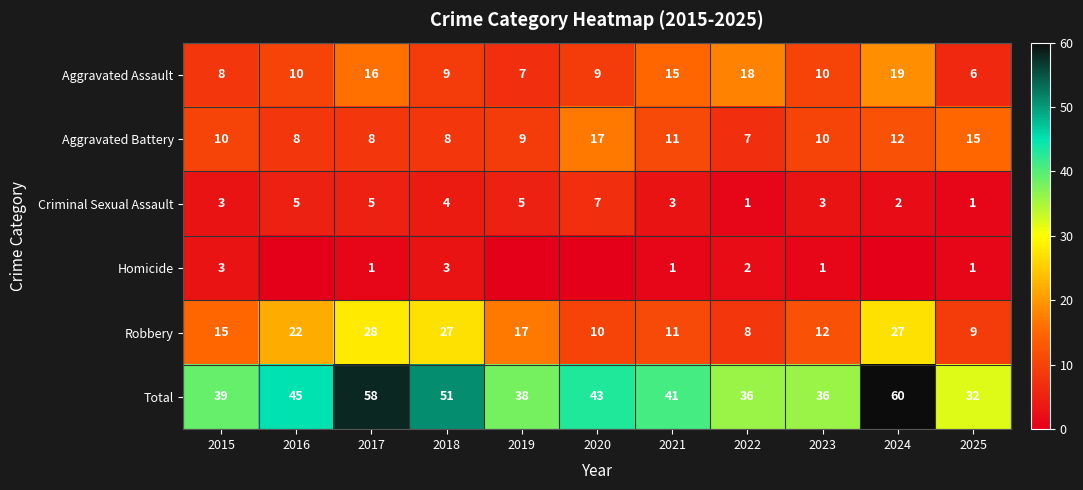

What is the difference between the maximum and minimum values in the Criminal Sexual Assault series?

6